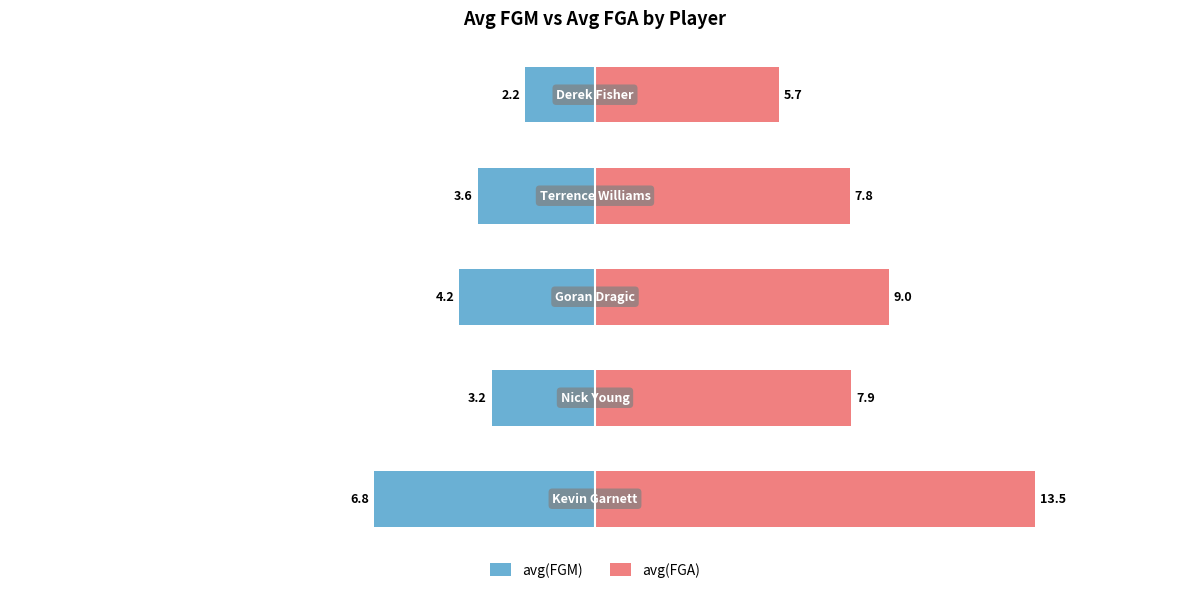

What is the difference between the maximum and second lowest values in the avg(FGA) series?

5.7